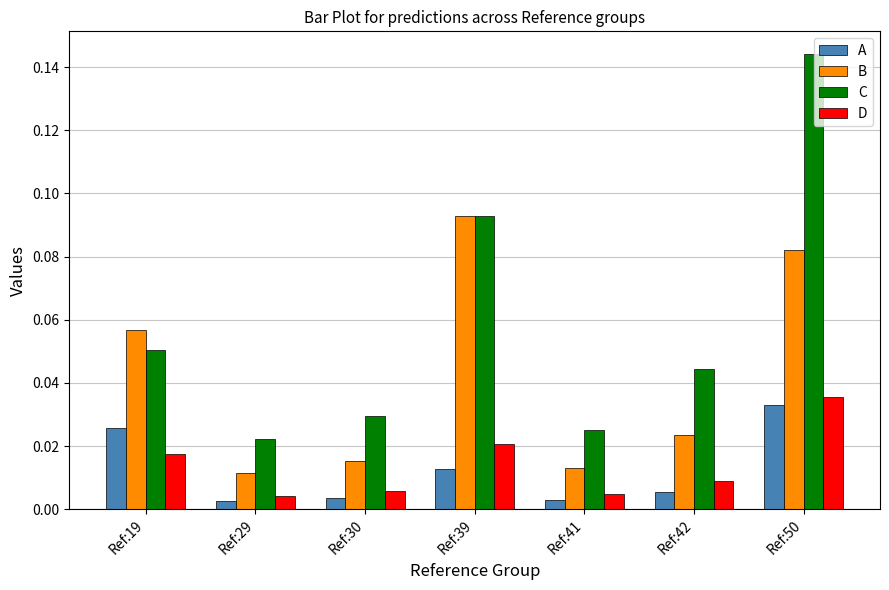

At which category does the chart reach its peak across all series?

Ref:50